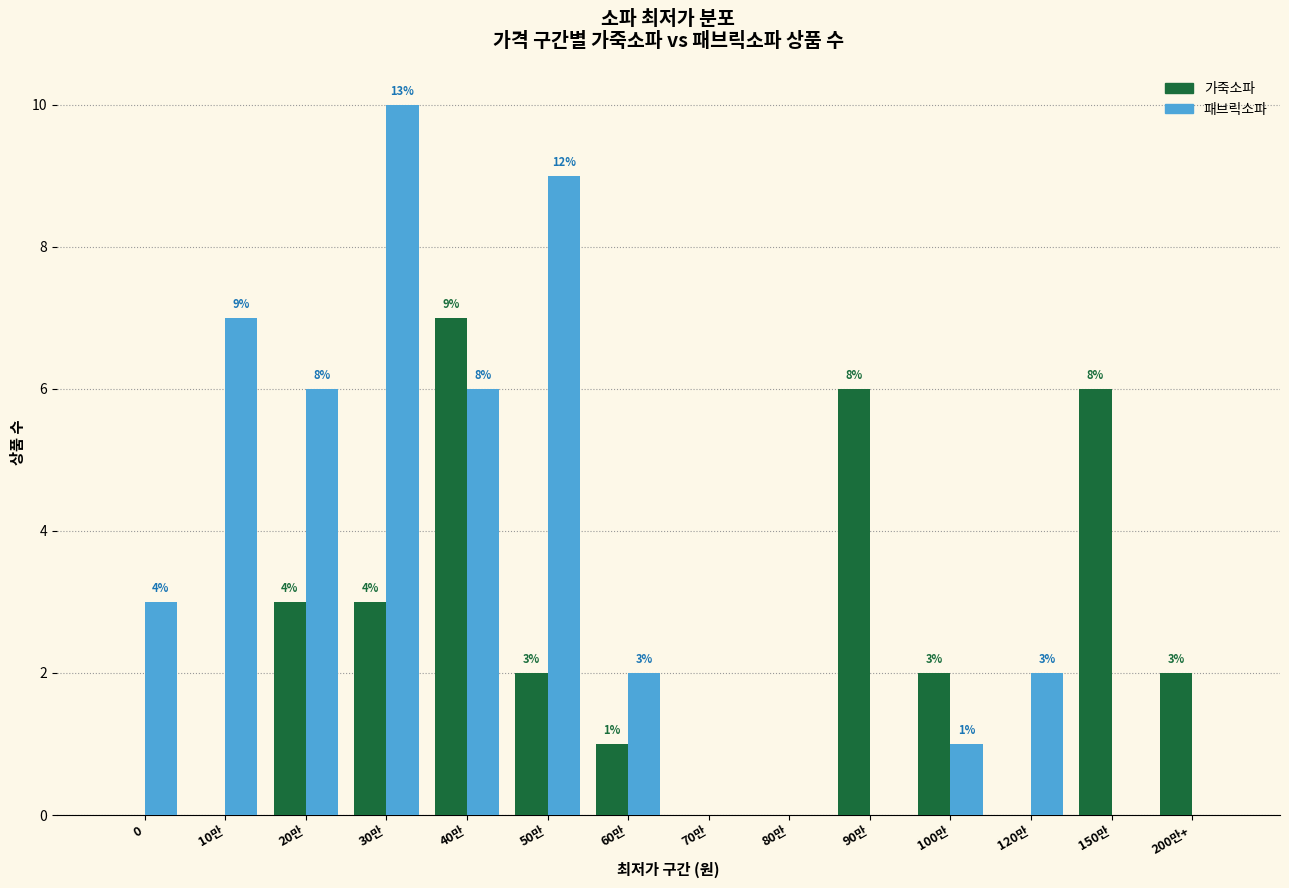

Reading left to right, transcribe all the data shown in this chart.

가죽소파: 0=0	10만=0	20만=3	30만=3	40만=7	50만=2	60만=1	70만=0	80만=0	90만=6	100만=2	120만=0	150만=6	200만+=2
패브릭소파: 0=3	10만=7	20만=6	30만=10	40만=6	50만=9	60만=2	70만=0	80만=0	90만=0	100만=1	120만=2	150만=0	200만+=0